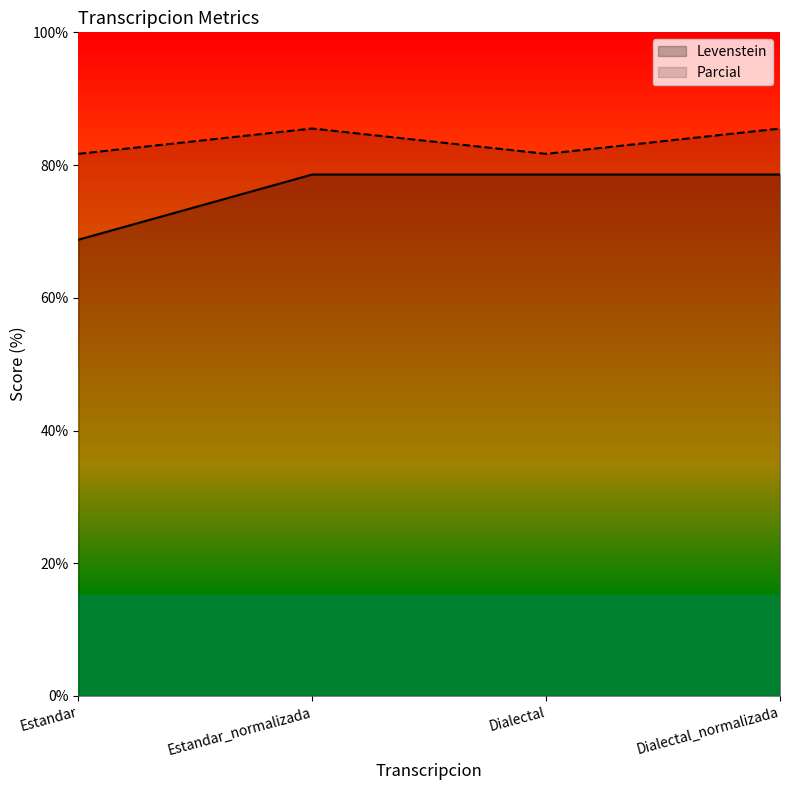

Which has a higher value, Dialectal or Dialectal_normalizada?

Dialectal